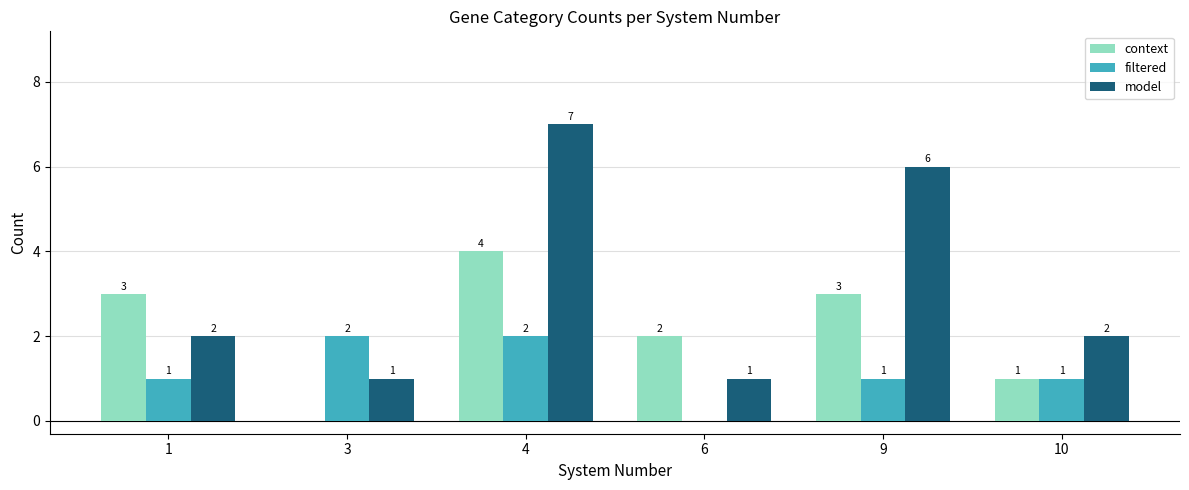

How many groups of bars are there?

6